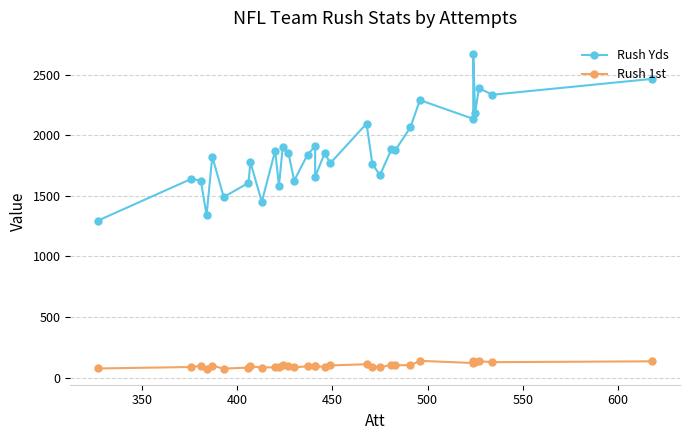

True or false: Rush Yds and Rush 1st intersect in this chart.

False